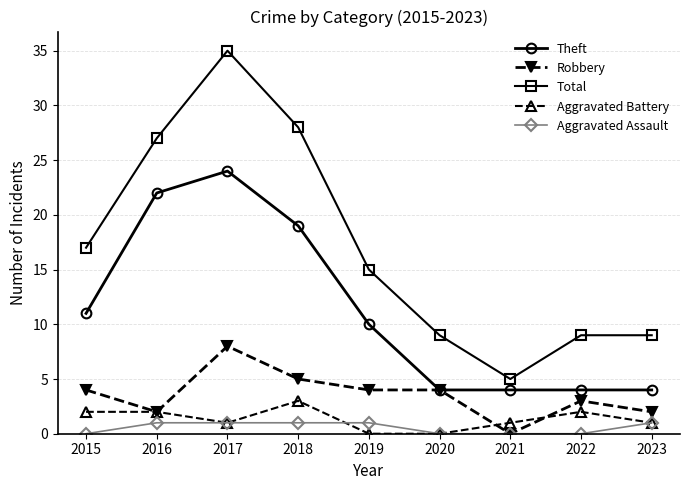

True or false: Robbery and Total cross at least once.

False